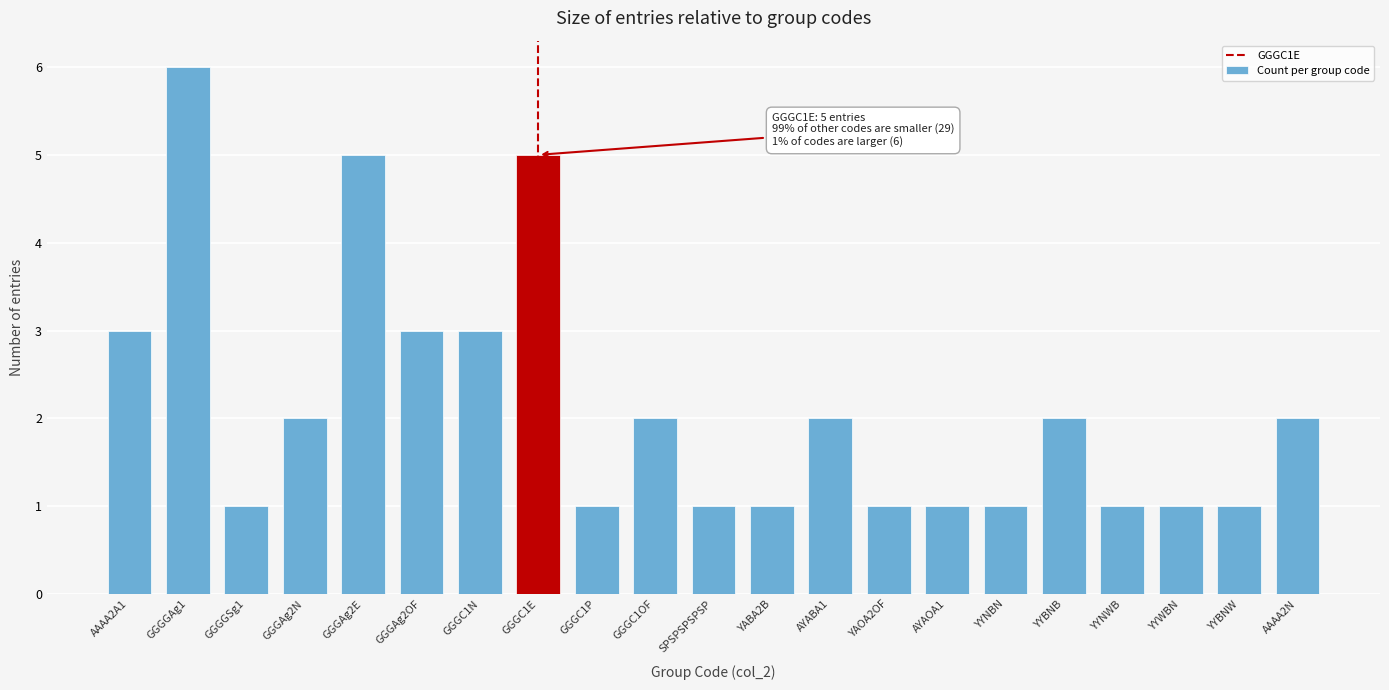

Reading left to right, what are all the values shown in this chart?

AAAA2A1=3	GGGGAg1=6	GGGGSg1=1	GGGAg2N=2	GGGAg2E=5	GGGAg2OF=3	GGGC1N=3	GGGC1E=5	GGGC1P=1	GGGC1OF=2	SPSPSPSPSP=1	YABA2B=1	AYABA1=2	YAOA2OF=1	AYAOA1=1	YYNBN=1	YYBNB=2	YYNWB=1	YYWBN=1	YYBNW=1	AAAA2N=2